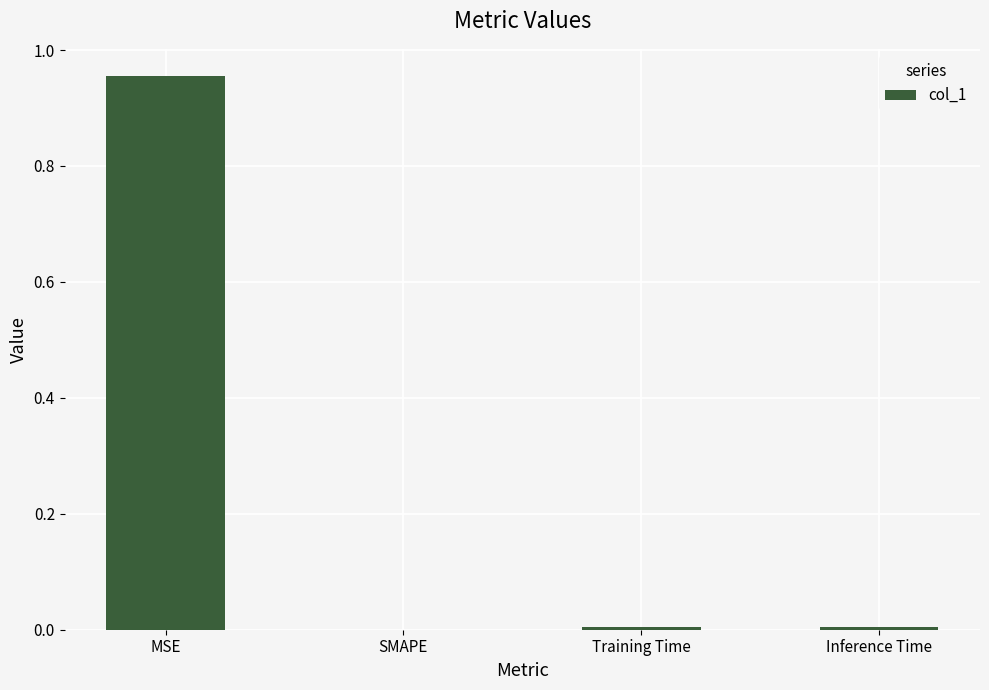

What is the change in value from MSE to Inference Time?

-1.0